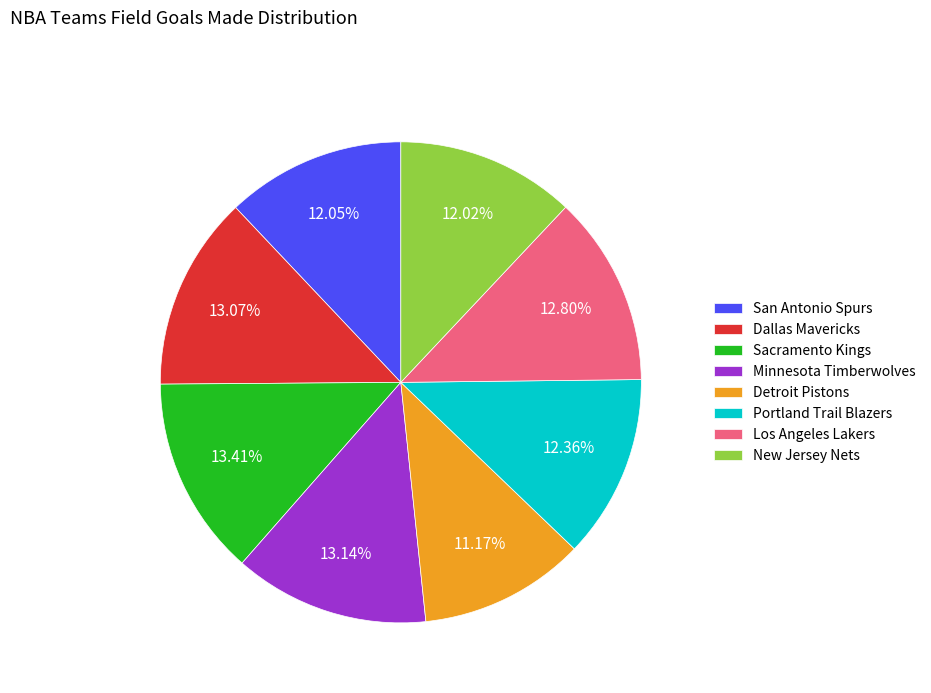

To the nearest percent, what percentage of the pie is Los Angeles Lakers?

13%